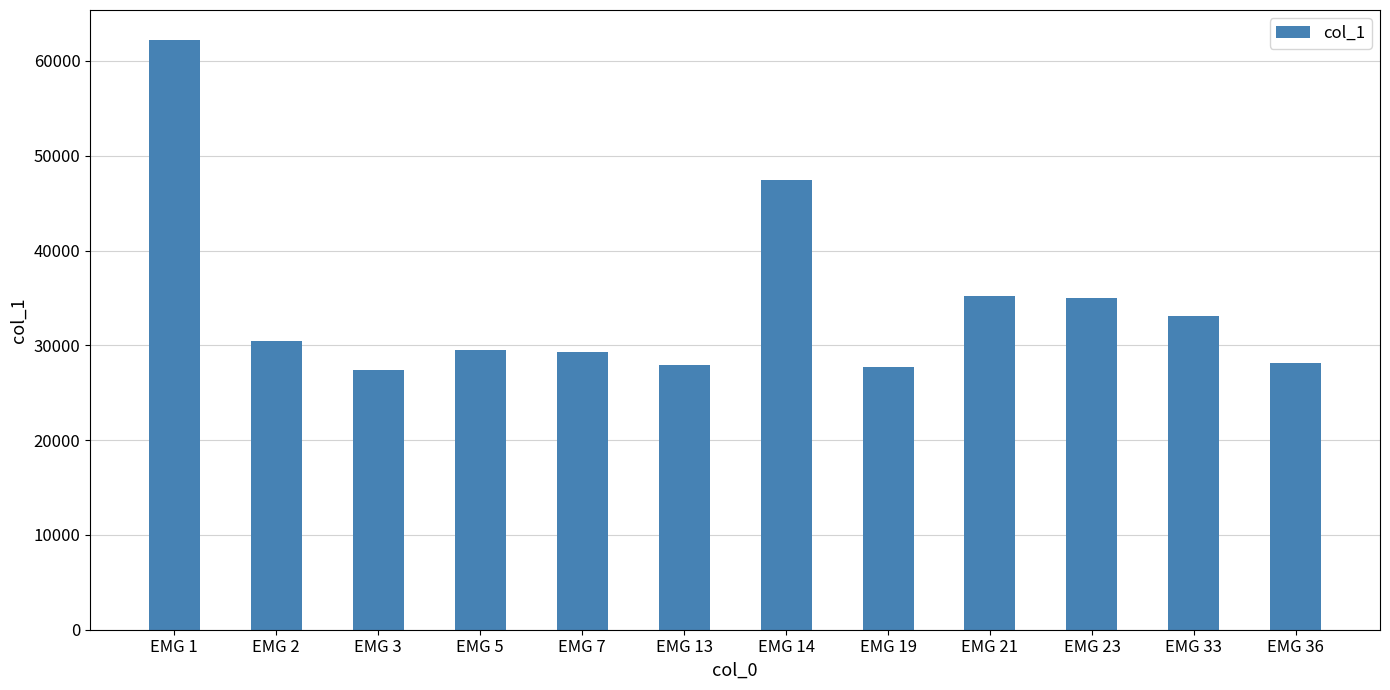

Which label corresponds to the largest value in the chart?

EMG 1